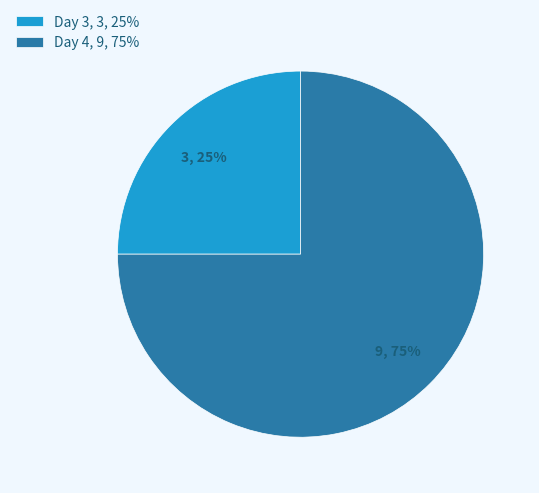

Is the sum of Day 4, 9, 75% and Day 3, 3, 25% greater than half?

Yes